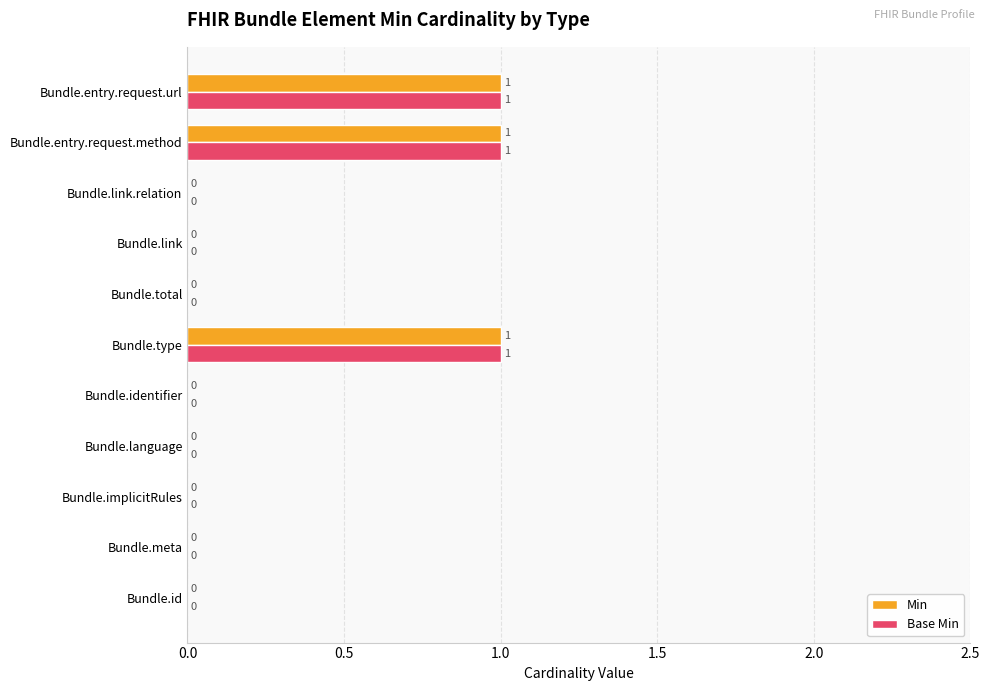

How many Base Min values are between 0 and 1?

11